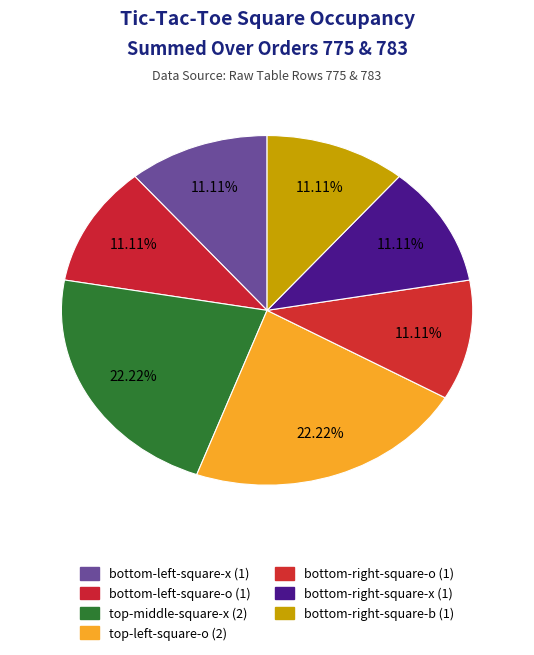

Count the number of slices in the pie.

7